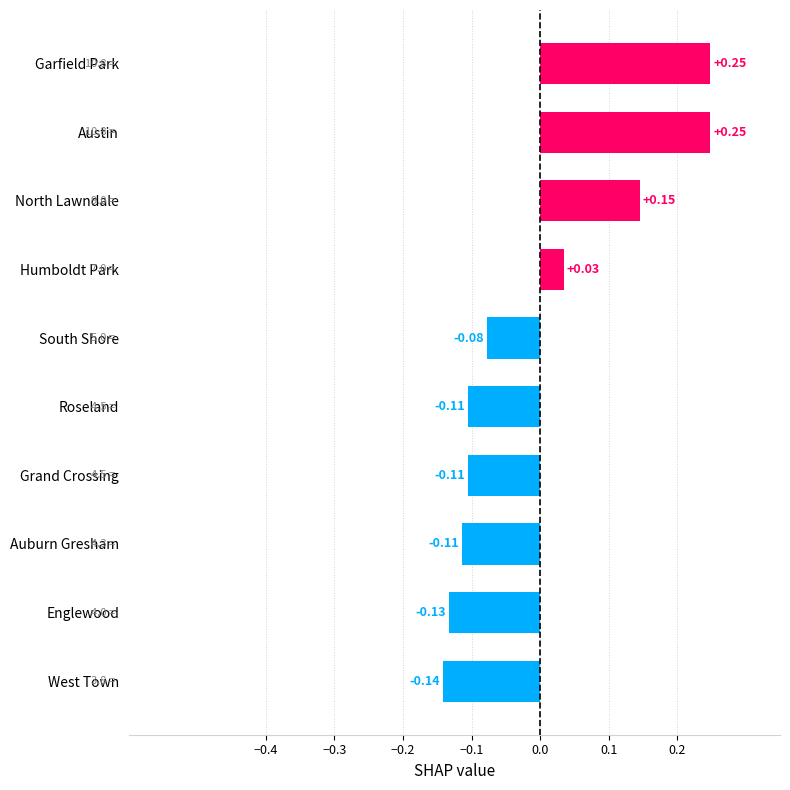

Which has a higher value, Englewood or Humboldt Park?

Humboldt Park